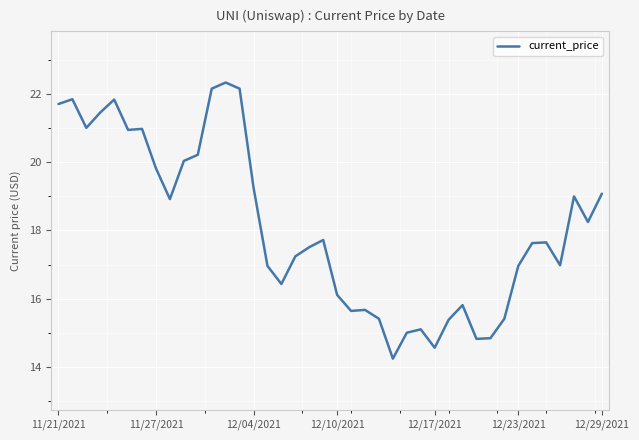

What is the smallest value displayed?

14.2